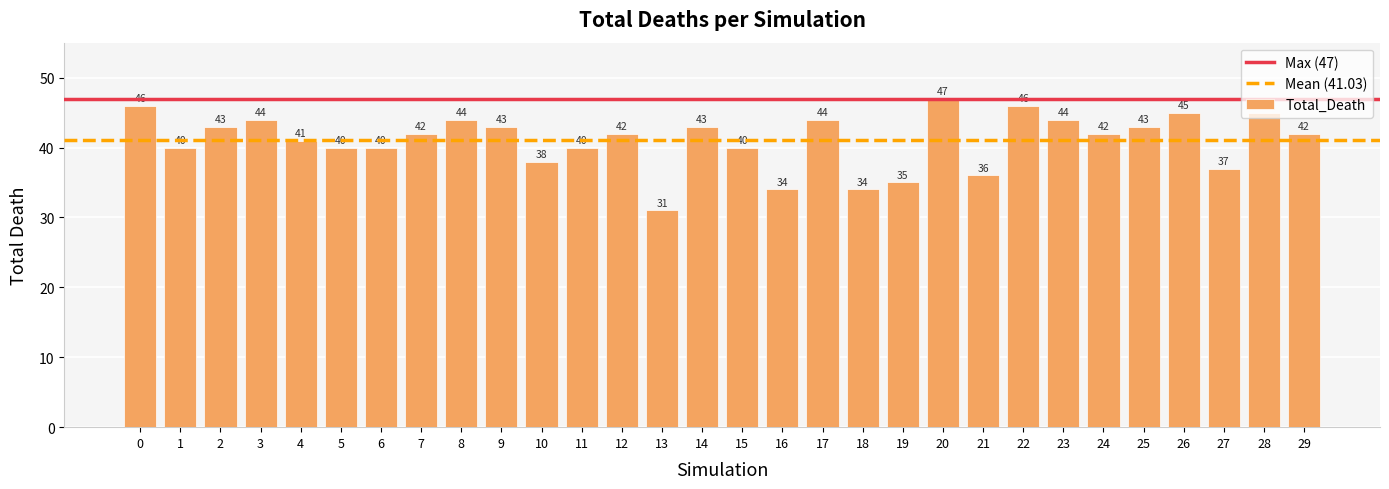

What is the approximate value at 1, to the nearest 5?

40